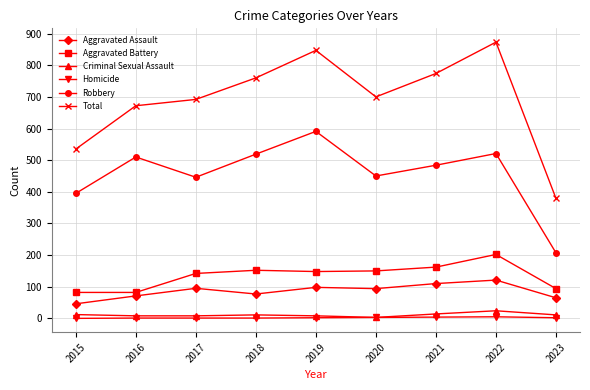

Is it true that Aggravated Battery equals 87 at 2020?

False